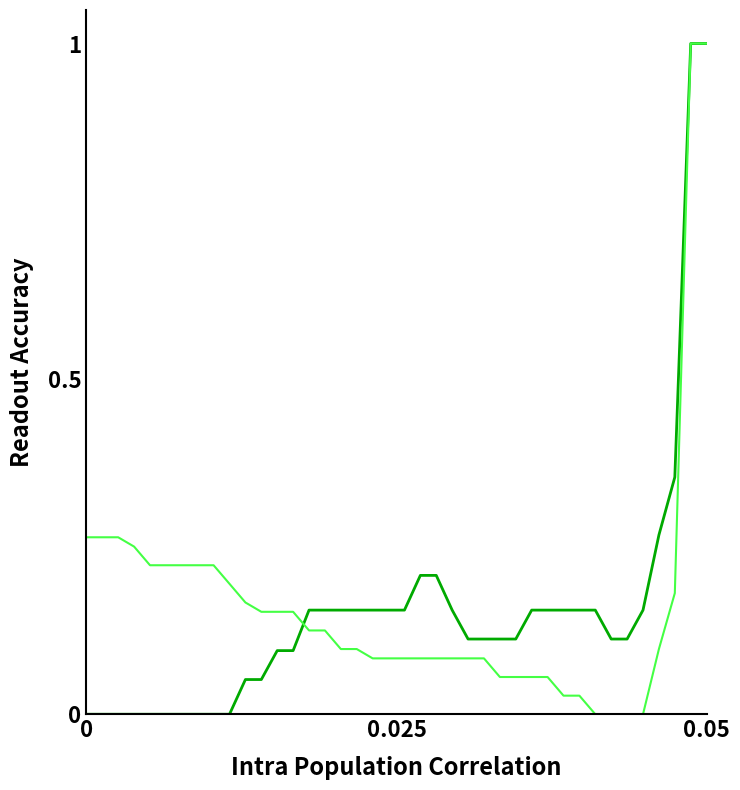

What is the maximum value shown in the chart?

1.0